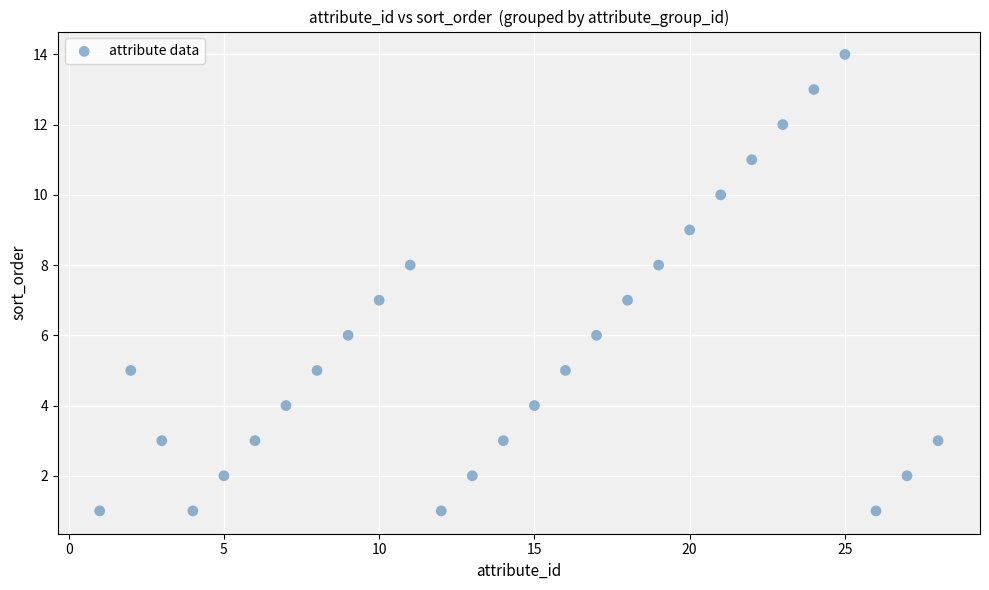

What is the range of Y values (max minus min)?

13